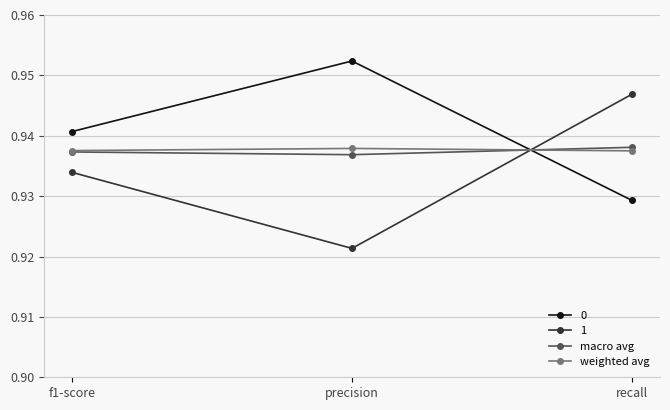

How many lines are shown in the chart?

4